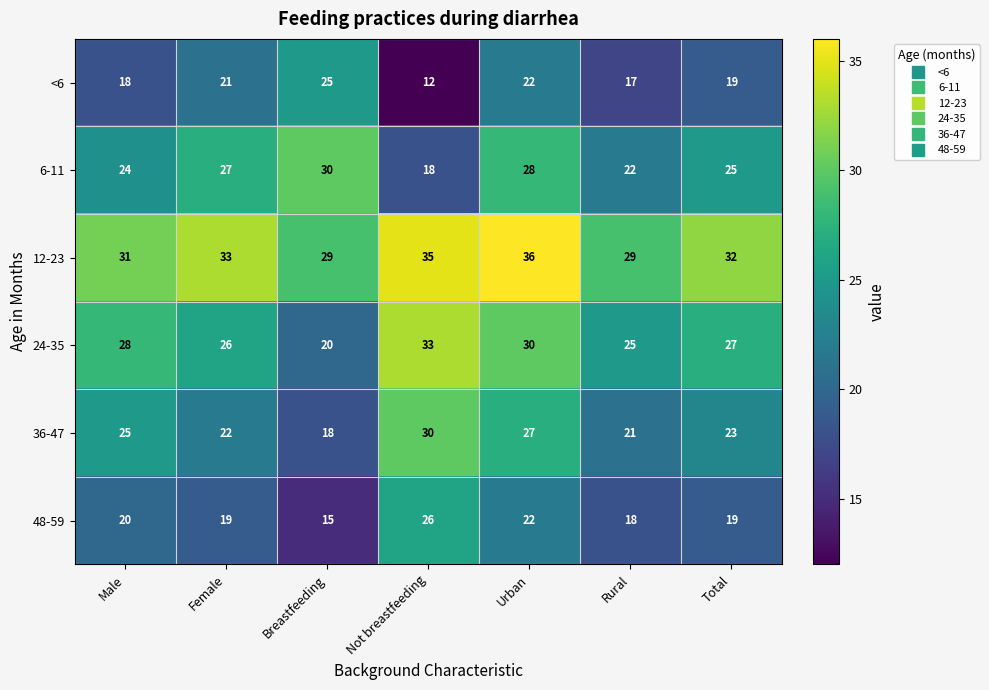

Where does the 12-23 series first go above 32?

Female